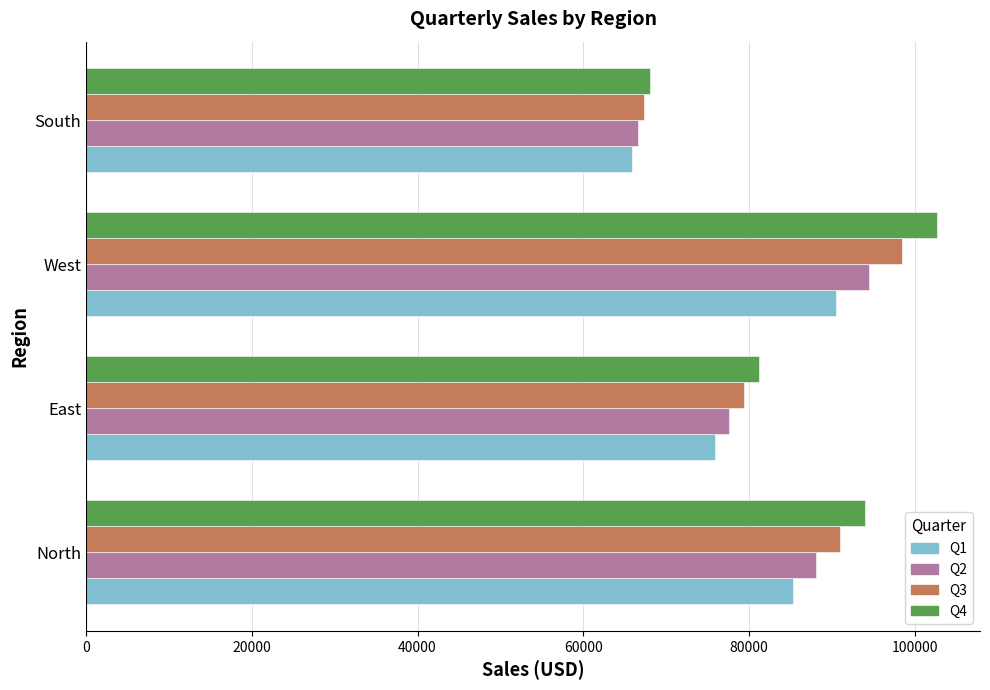

Which series has the largest range (max minus min)?

Q4